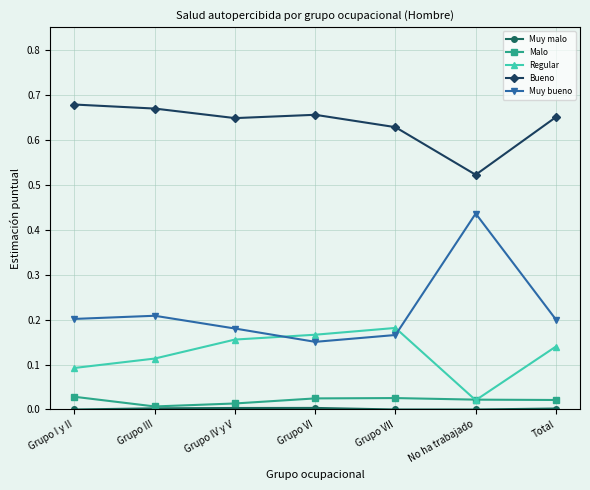

Between No ha trabajado and Total, which series saw the biggest shift?

Muy bueno